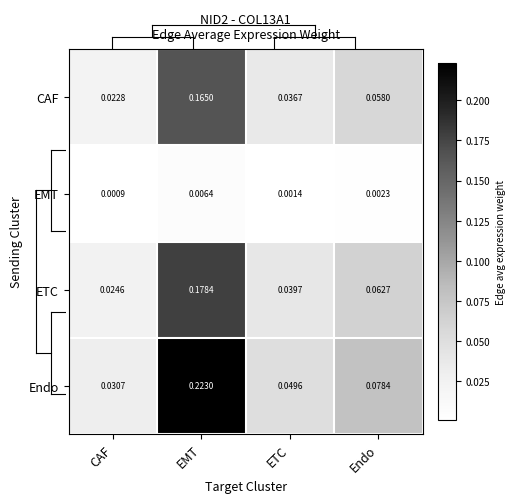

Between EMT and ETC, which series saw the biggest shift?

Endo